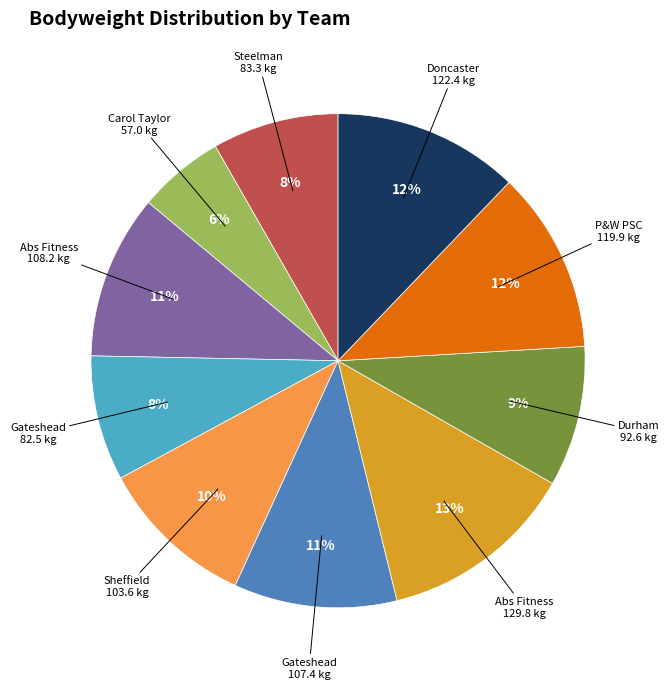

Is there any slice that represents more than half of the pie?

No